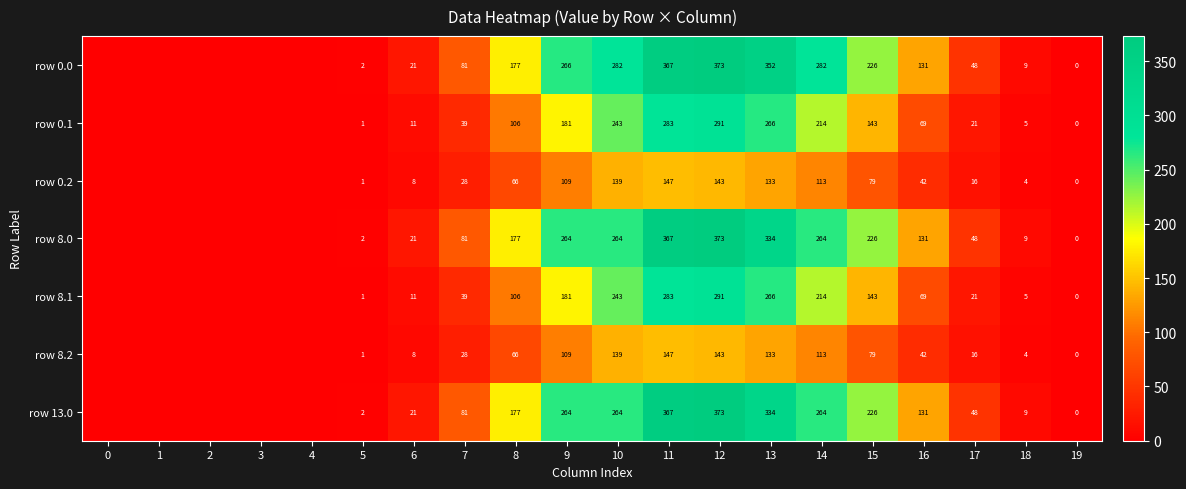

How many categories are shown in the chart?

20